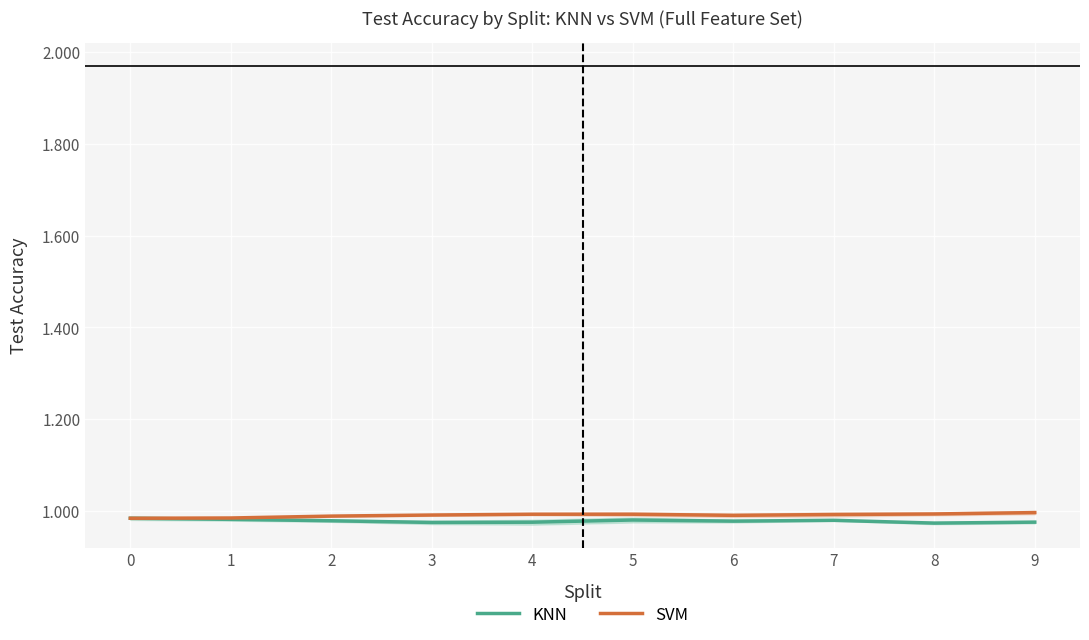

True or false: SVM has a value of 1.0 at 4.

True